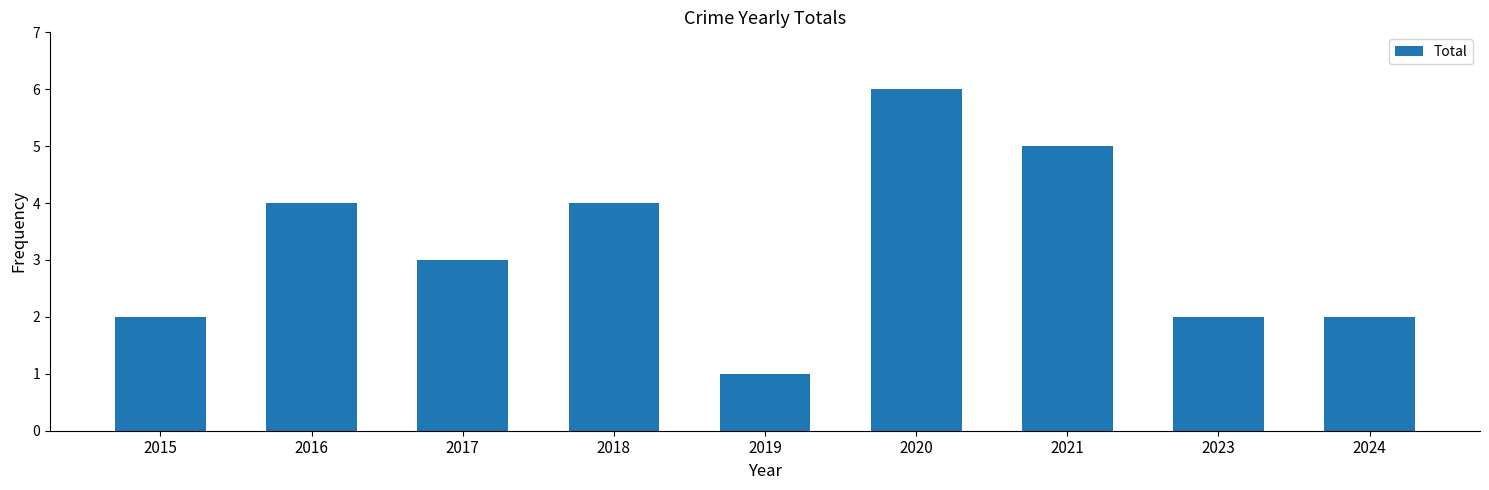

Reading left to right, list all the values displayed in this chart.

2	4	3	4	1	6	5	2	2